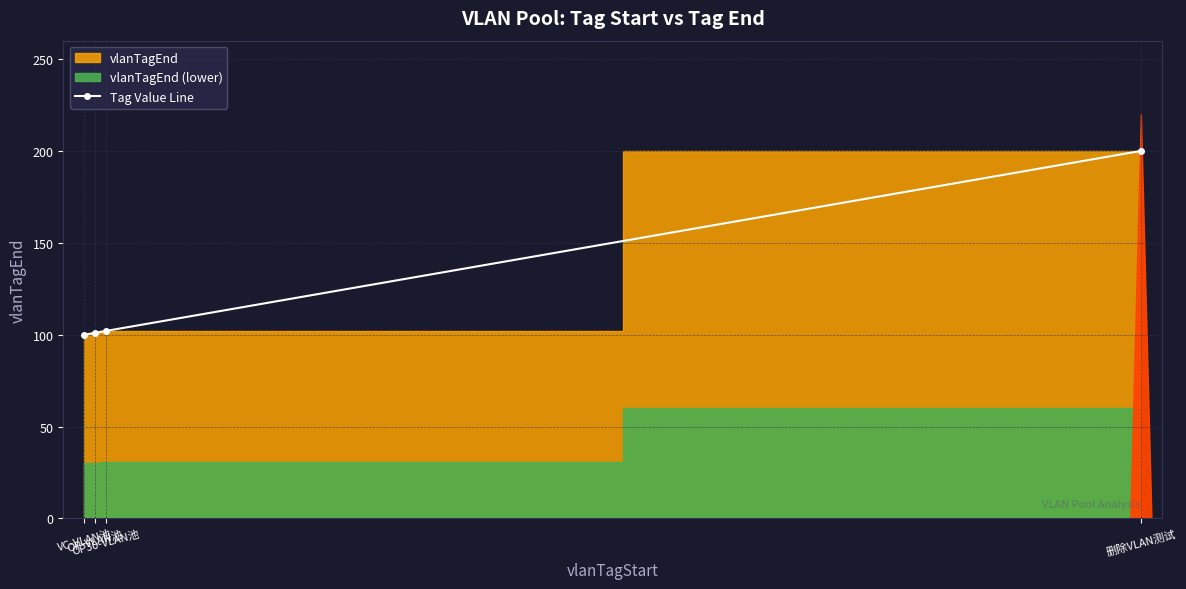

Is it true that the value at OP-VLAN池 is 101?

True